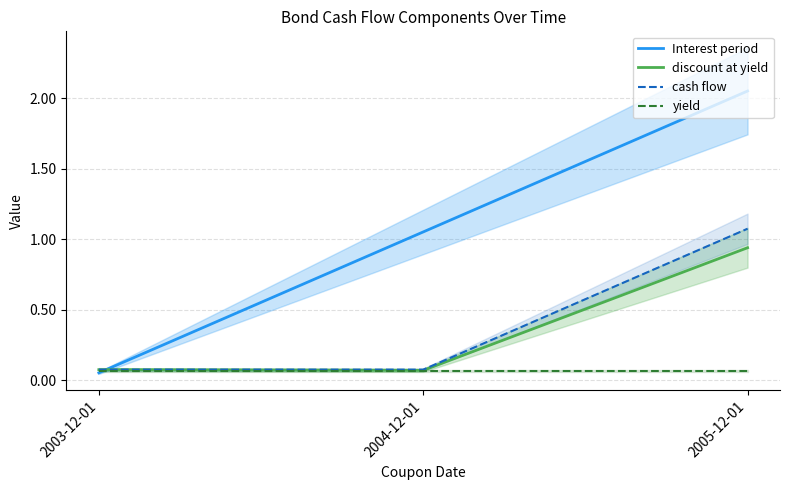

True or false: cash flow has a value of 0.0 at 2004-12-01.

False